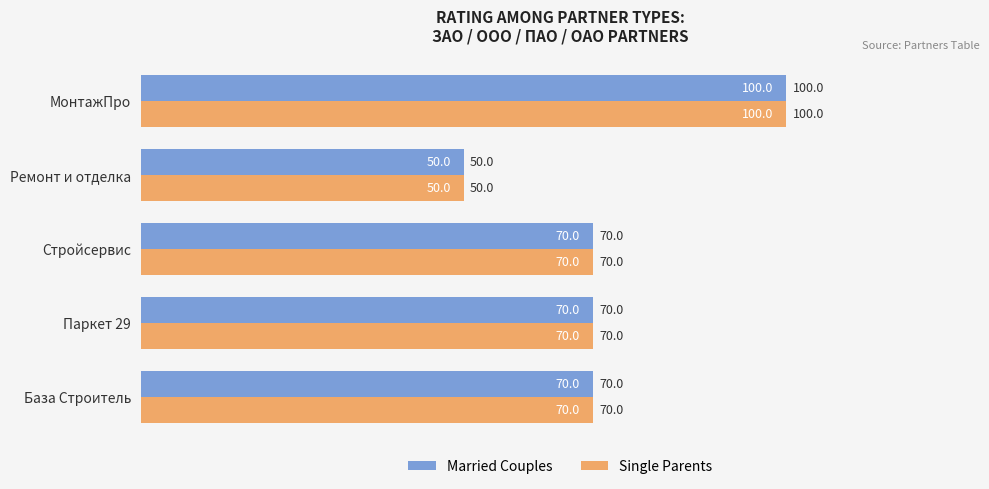

What is the total value across all series at База Строитель?

140